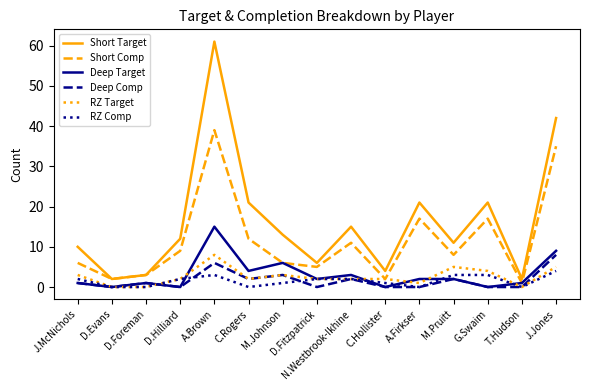

What position from the left is D.Hilliard?

4